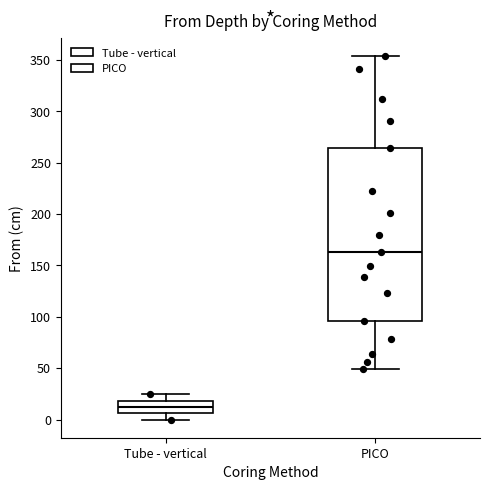

Which box's median line is the highest?

PICO